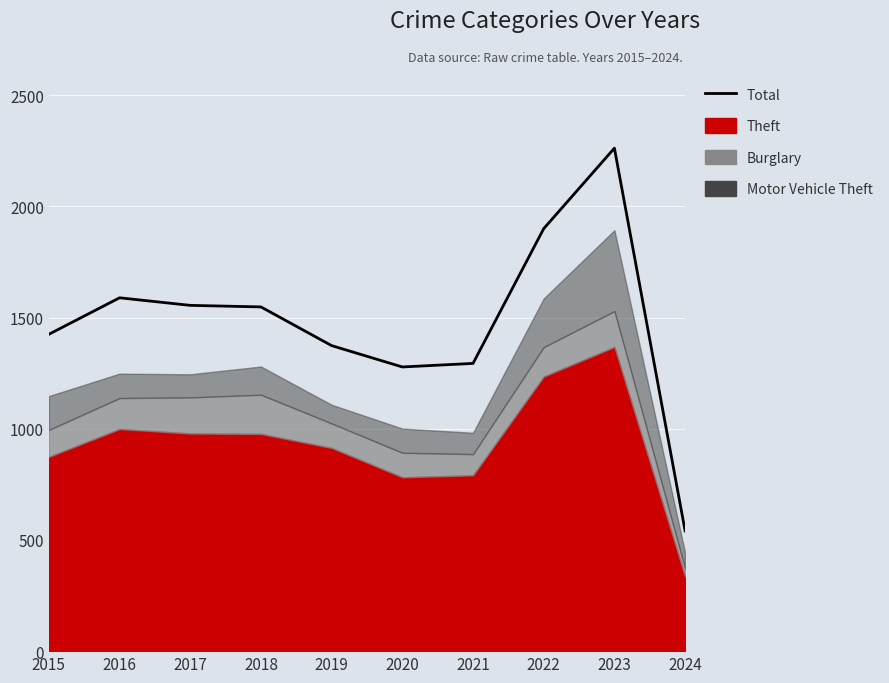

At which label does the data first exceed 1548?

2016